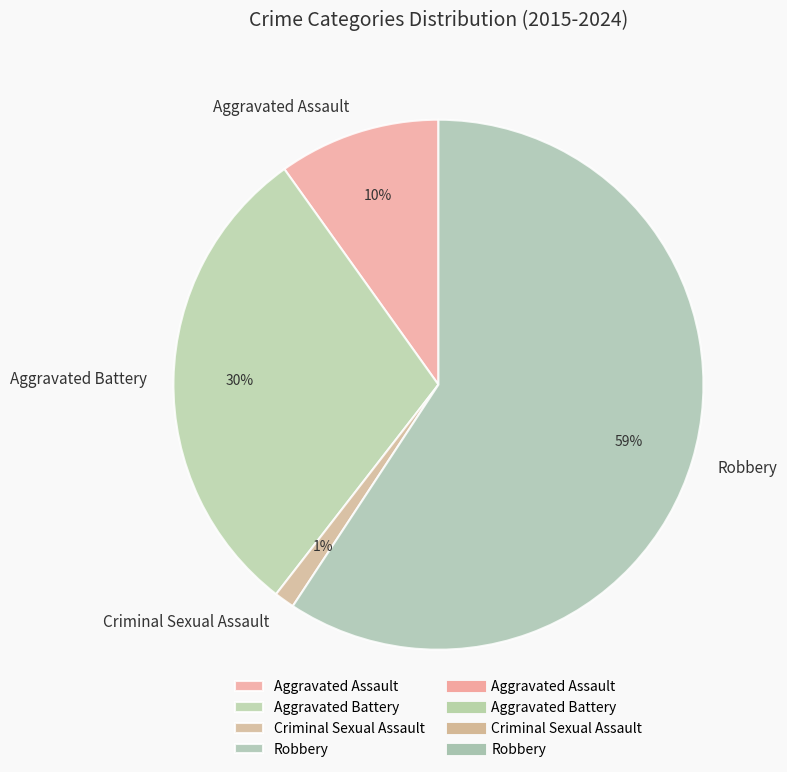

True or false: Aggravated Assault accounts for 18% of the total.

False